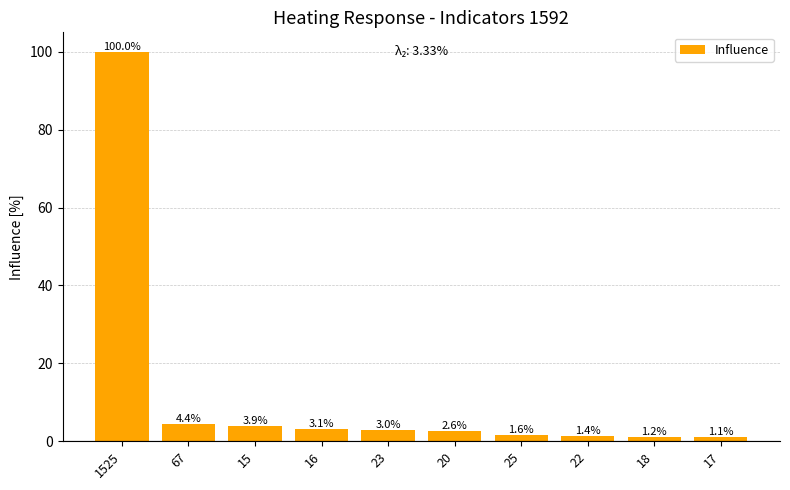

What is the difference between the maximum and second lowest values?

98.8